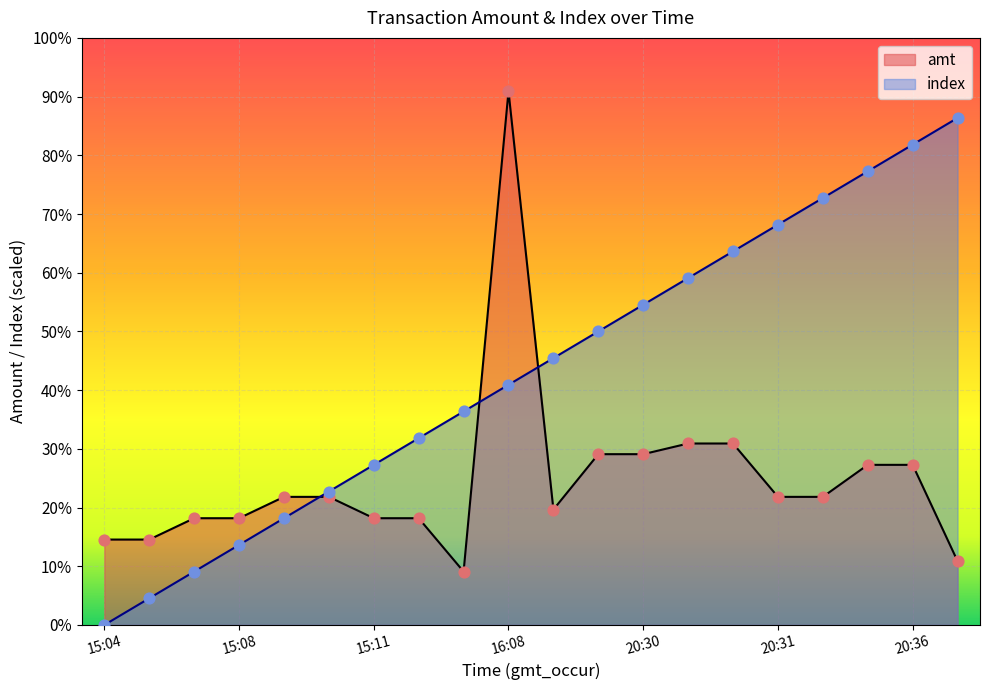

Which series contains the lowest Y value?

index